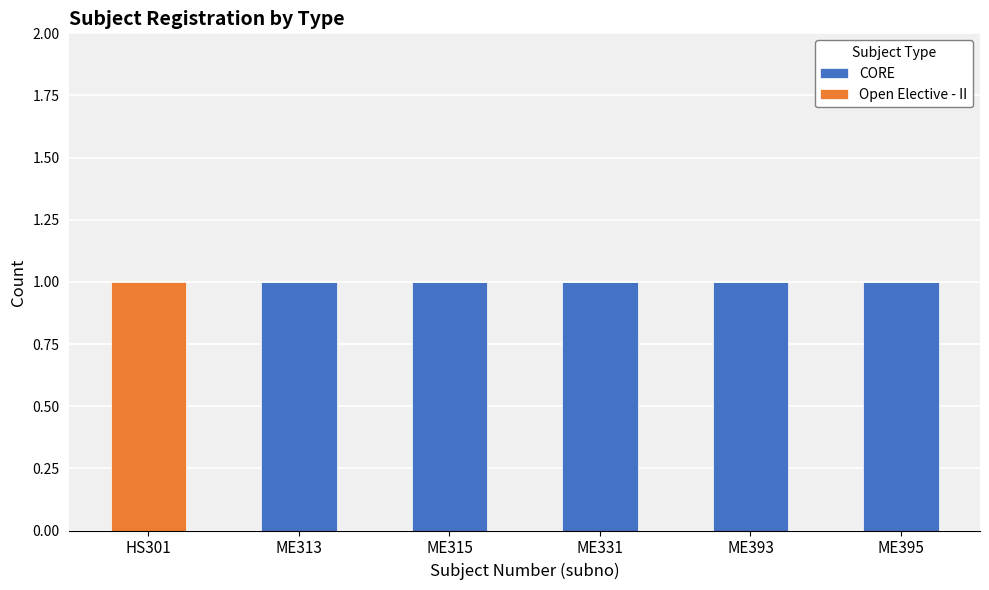

True or false: CORE has a value of 1 at ME331.

True